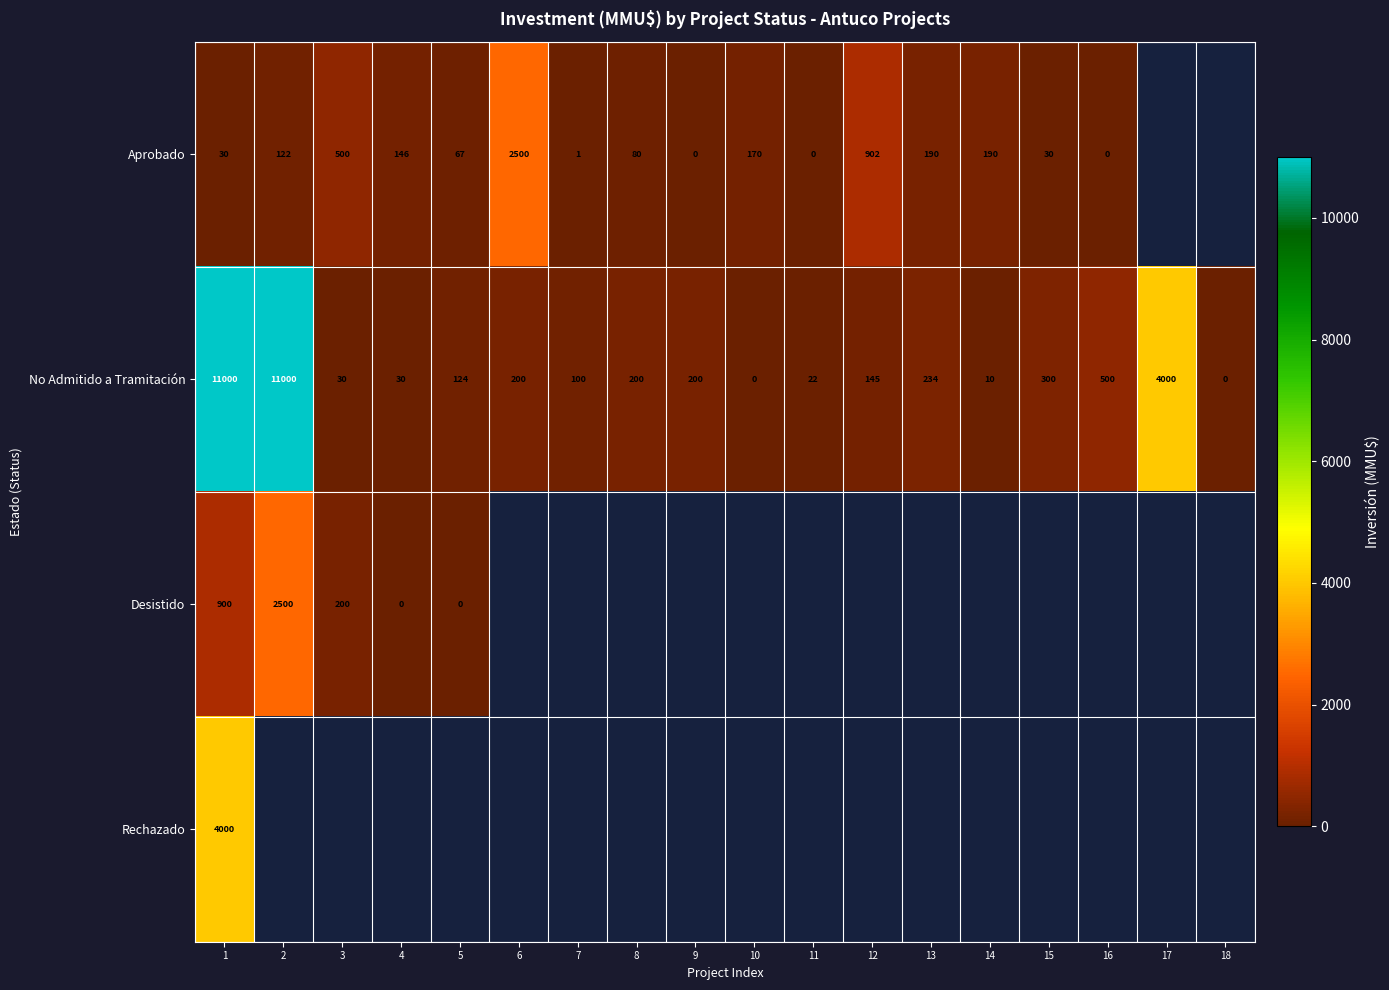

The Aprobado series shows 2 at 7. True or false?

False